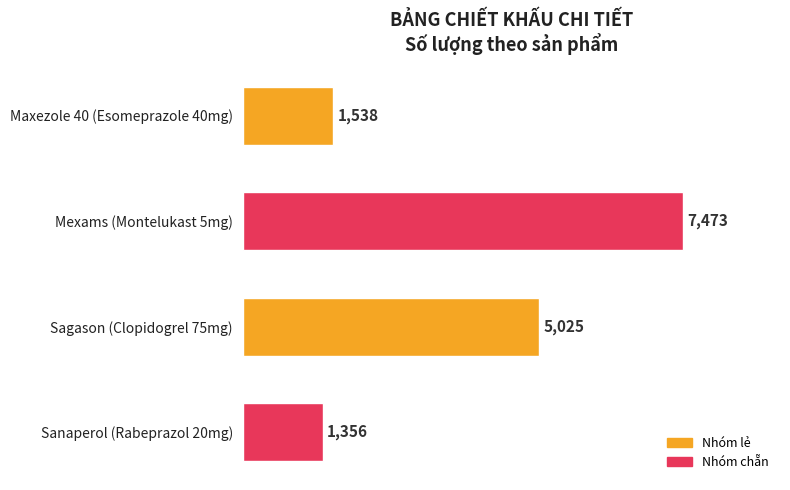

What is the minimum value shown in the chart?

1356